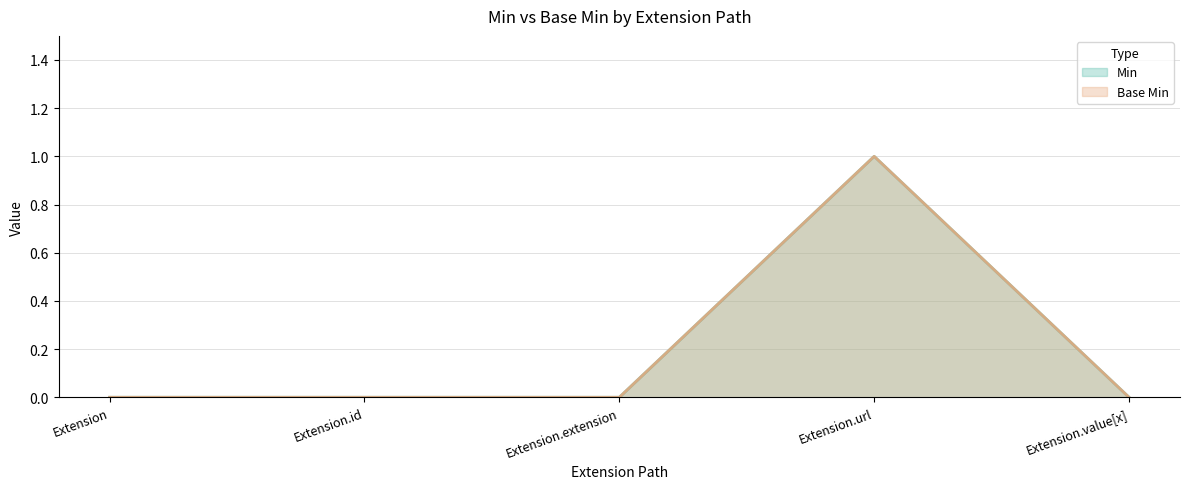

What are all the series names shown in the legend?

Min, Base Min